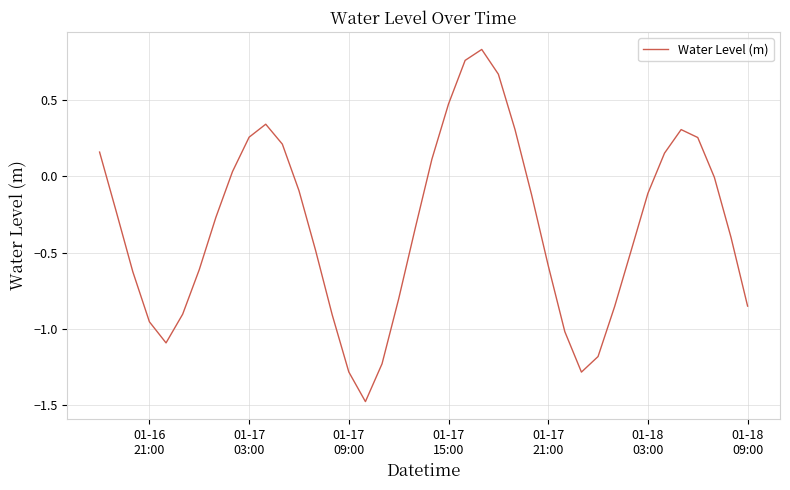

What is the smallest value displayed?

-1.5